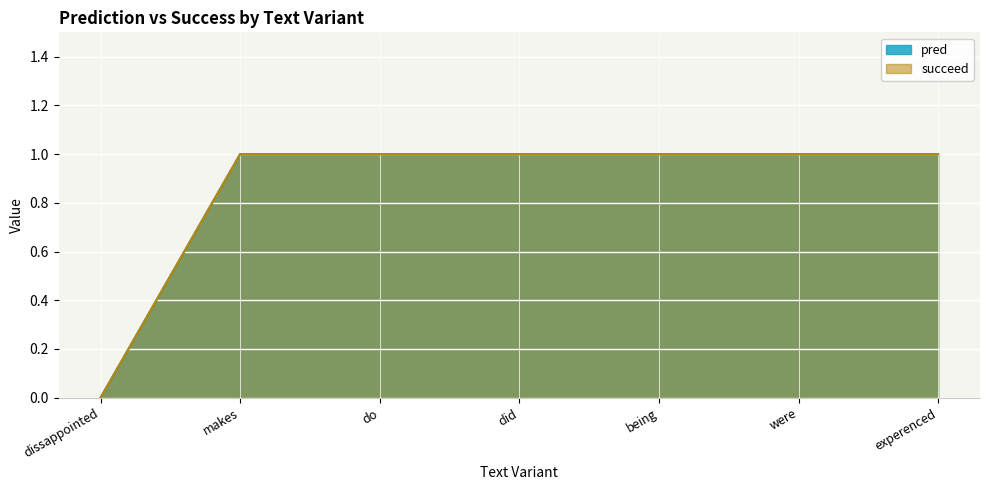

Between being and did, which is larger?

being